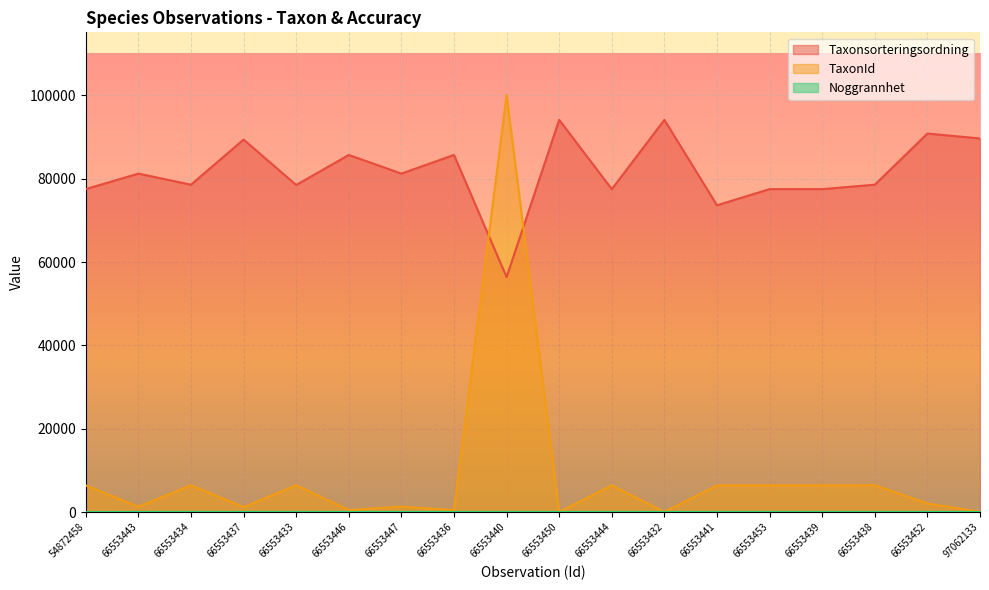

What is the total value across all series at 66553432?

94224